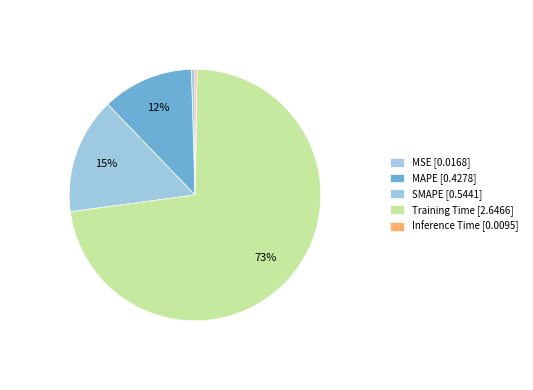

Between SMAPE and MAPE, which is larger?

SMAPE